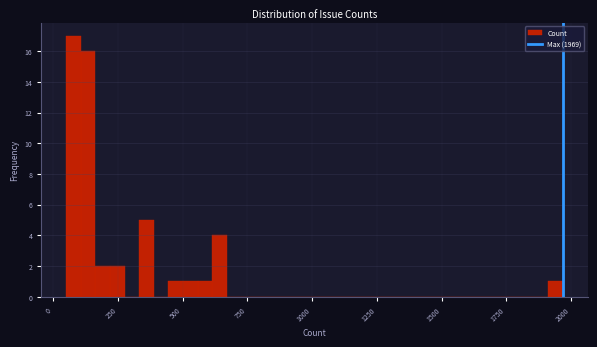

Around what value on the x-axis is the tallest bar? Give the approximate position of its centre, as read against the axis.

100